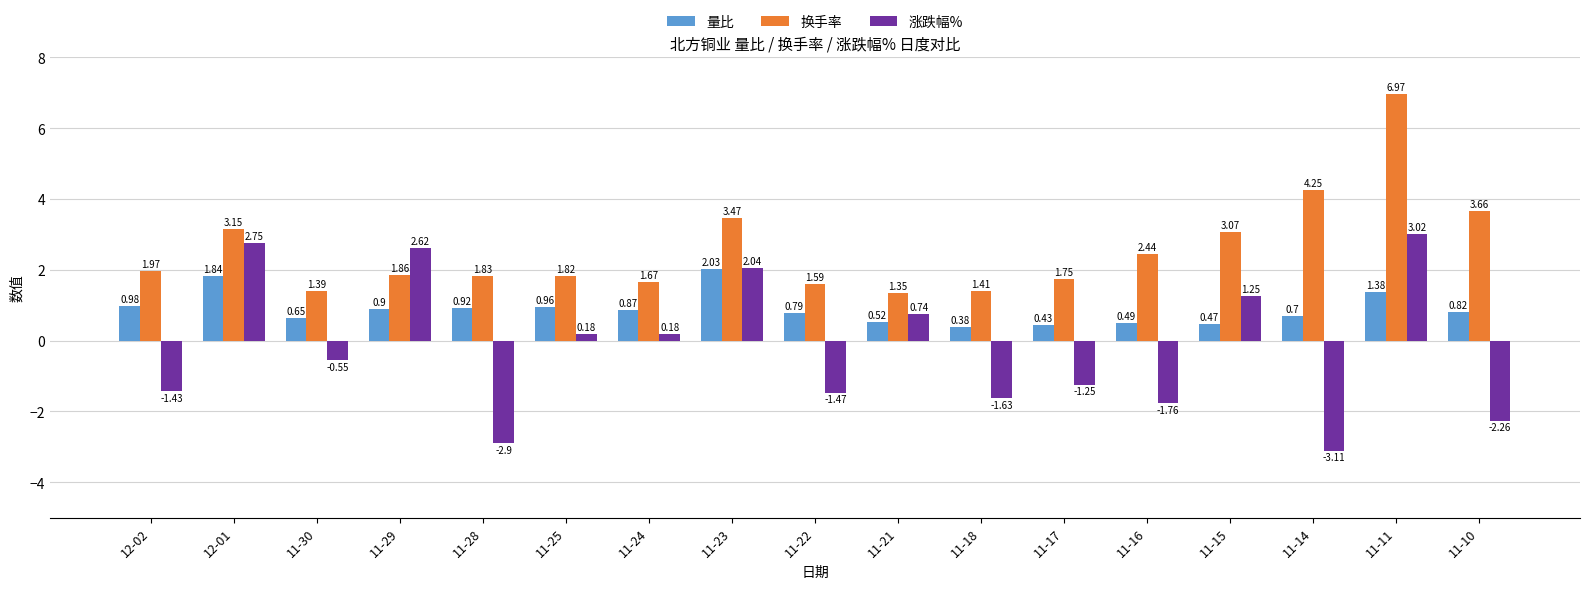

Rank the series by their maximum value, from lowest to highest.

量比, 涨跌幅%, 换手率